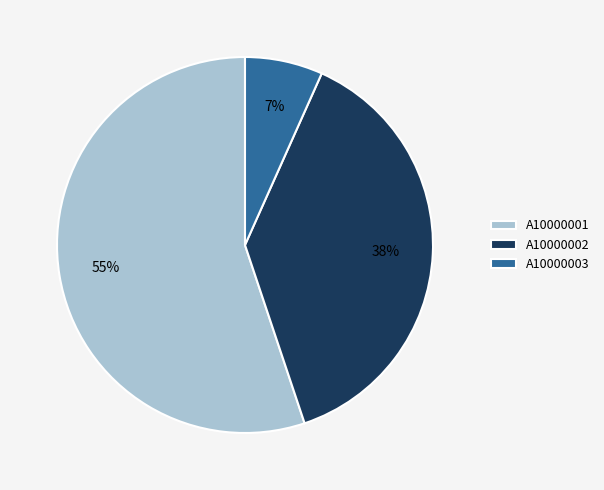

To the nearest percent, what is the difference between the largest and smallest slice percentages?

48%